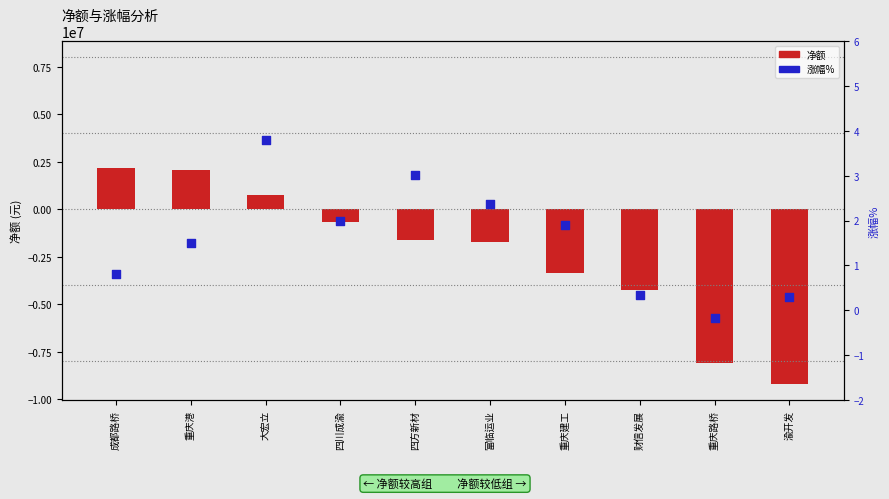

Which series reaches the maximum Y coordinate?

净额